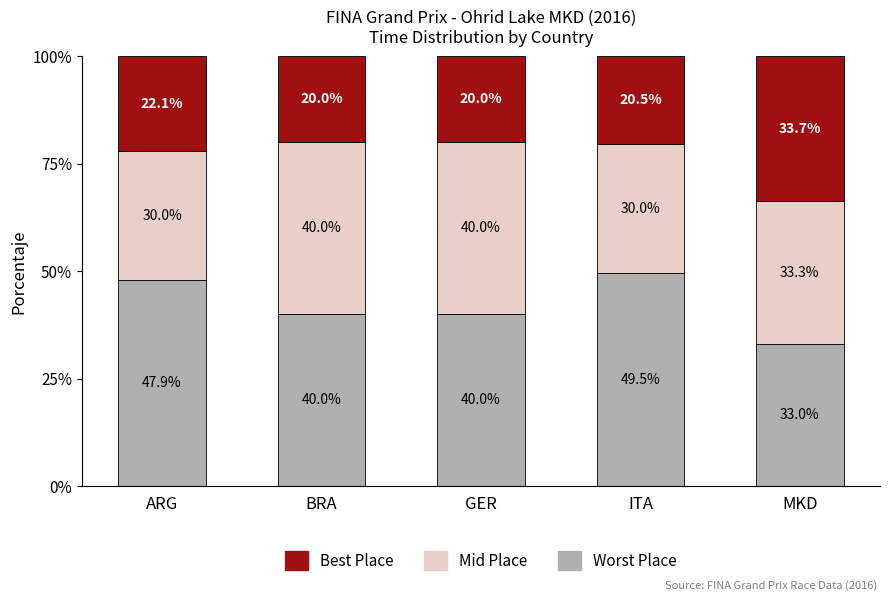

What is the total value across all series at GER?

100.0